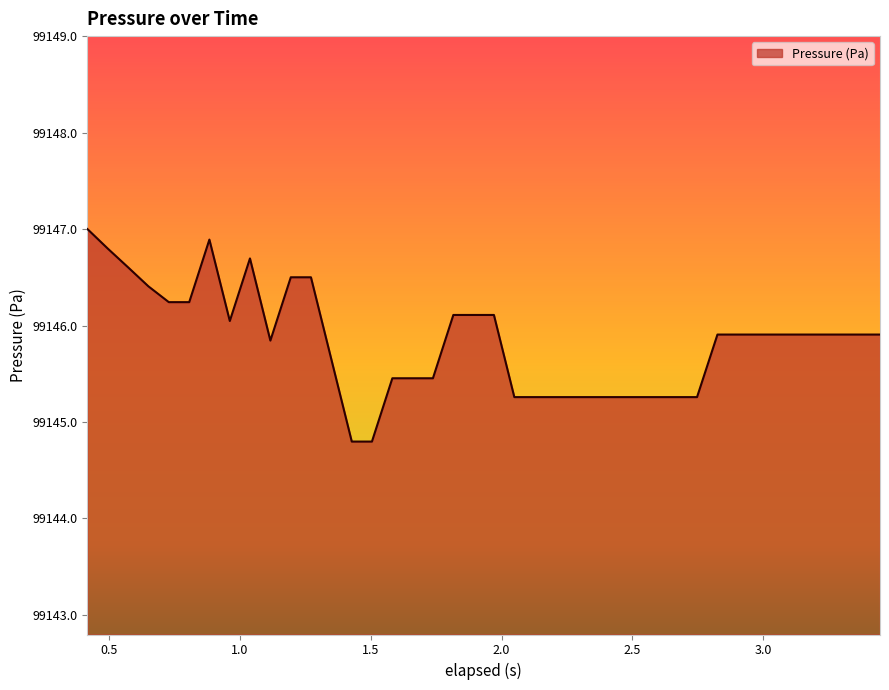

What is the smallest value displayed?

99144.8